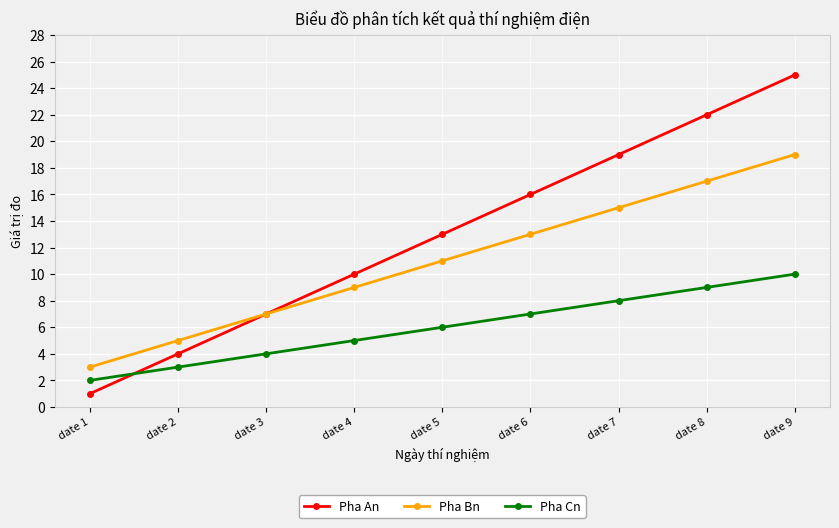

Reading right to left, extract all data points from this chart.

Pha An: date 9=25	date 8=22	date 7=19	date 6=16	date 5=13	date 4=10	date 3=7	date 2=4	date 1=1
Pha Bn: date 9=19	date 8=17	date 7=15	date 6=13	date 5=11	date 4=9	date 3=7	date 2=5	date 1=3
Pha Cn: date 9=10	date 8=9	date 7=8	date 6=7	date 5=6	date 4=5	date 3=4	date 2=3	date 1=2